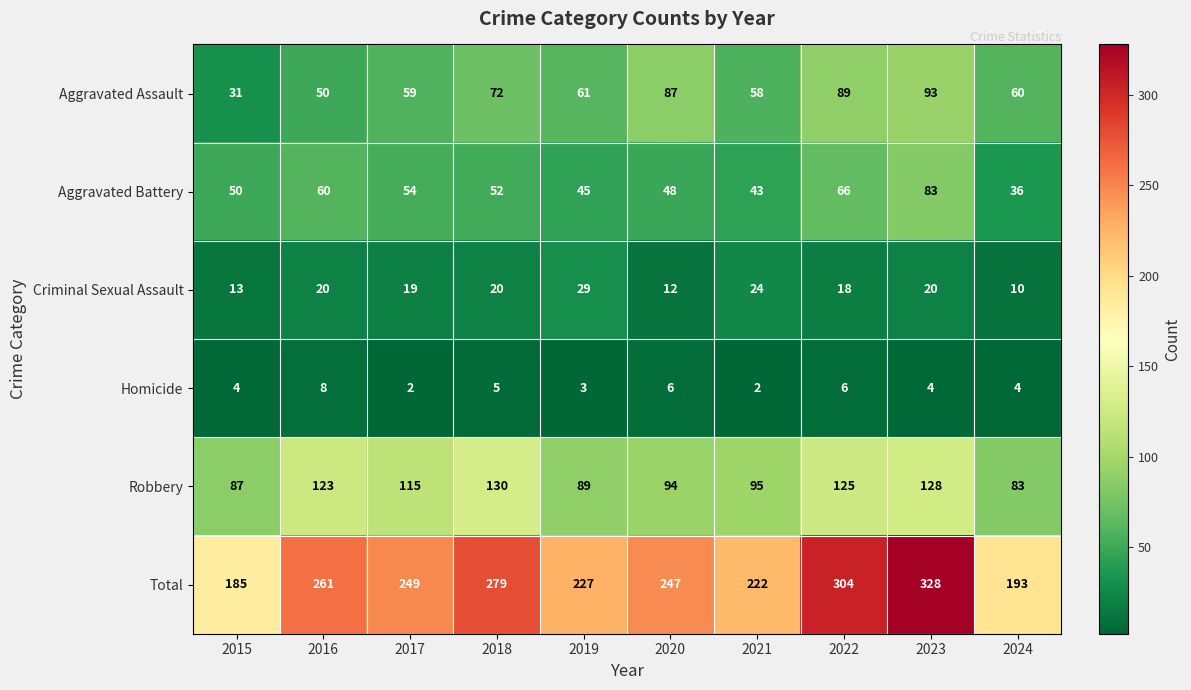

What is the sum of the Criminal Sexual Assault values at 2024 and 2022?

28